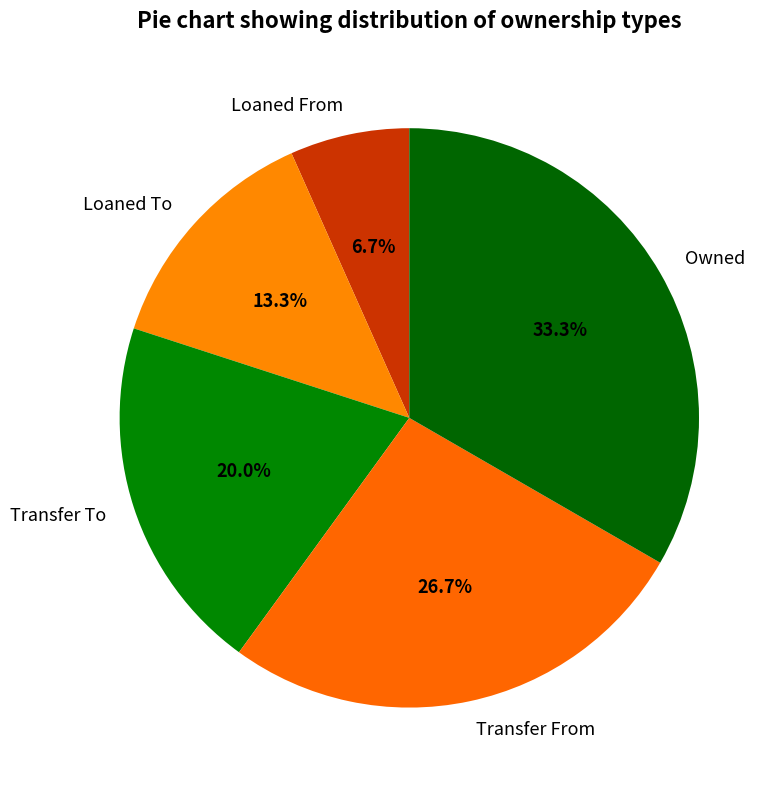

Rank the categories by value from highest to lowest.

Owned, Transfer From, Transfer To, Loaned To, Loaned From